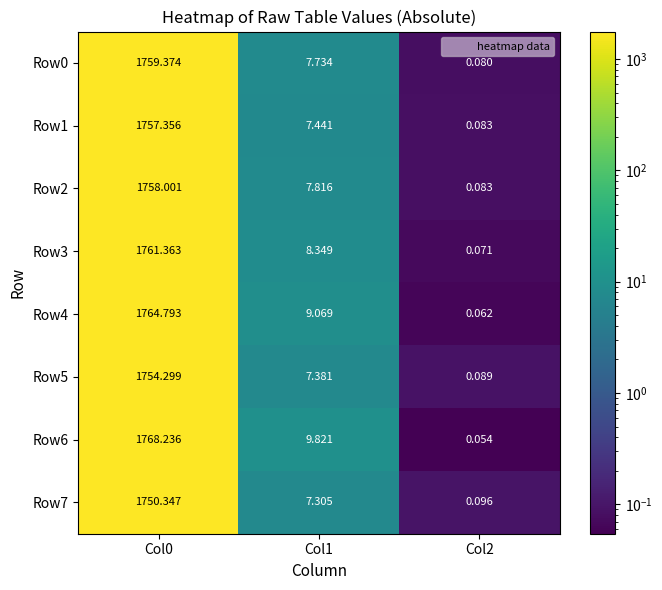

Is the value of Row4 at Col1 greater than the value of Row7 at Col2?

Yes